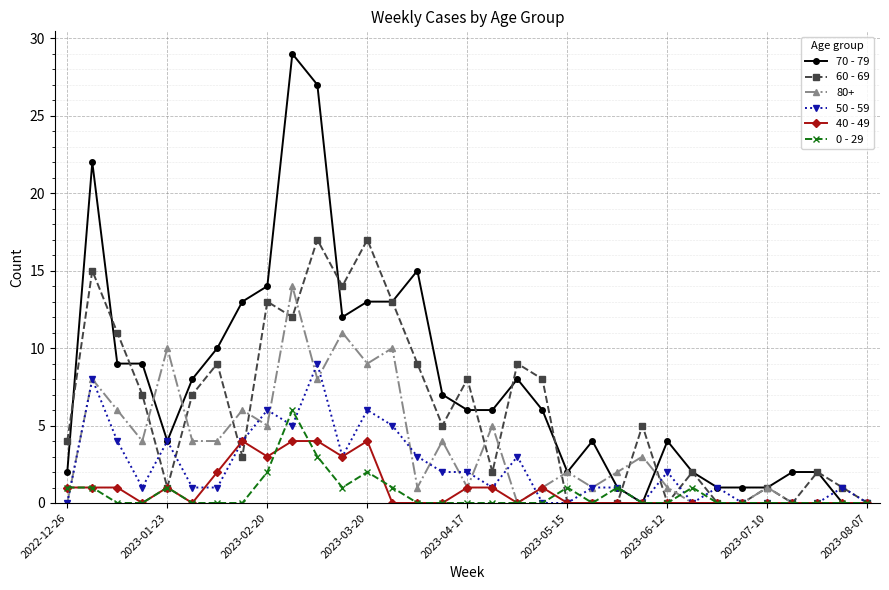

What is the greatest value displayed?

29